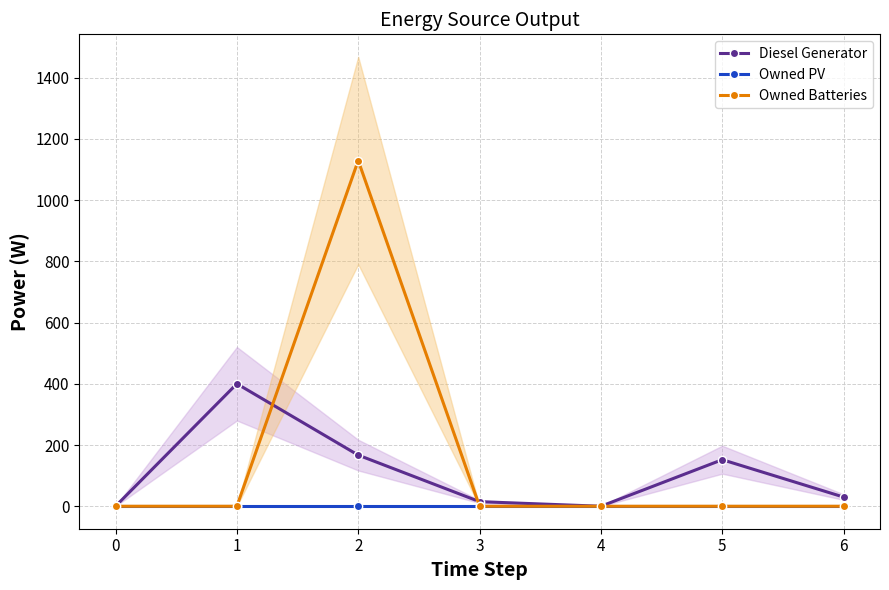

How many interior local valleys does the Diesel Generator series have?

1